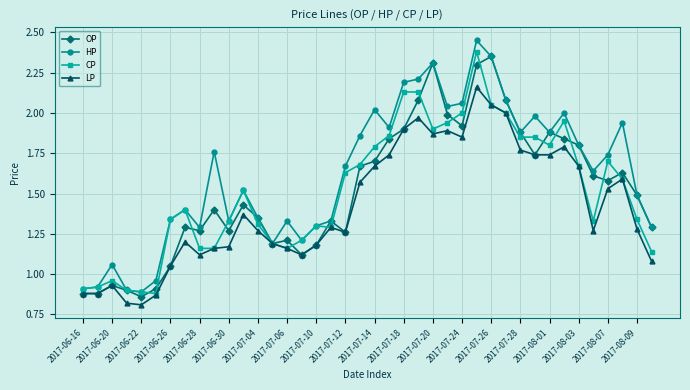

Count the number of categories in the chart.

40